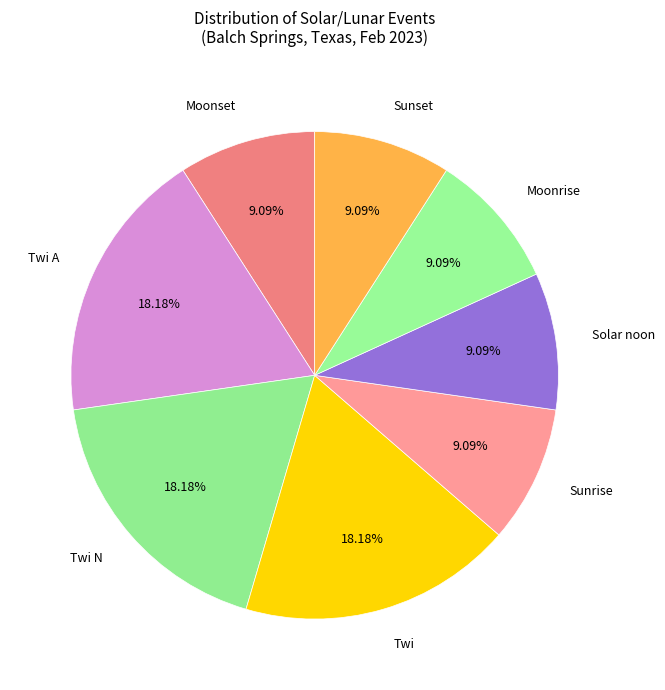

Does Moonset account for over 50% of the chart?

No